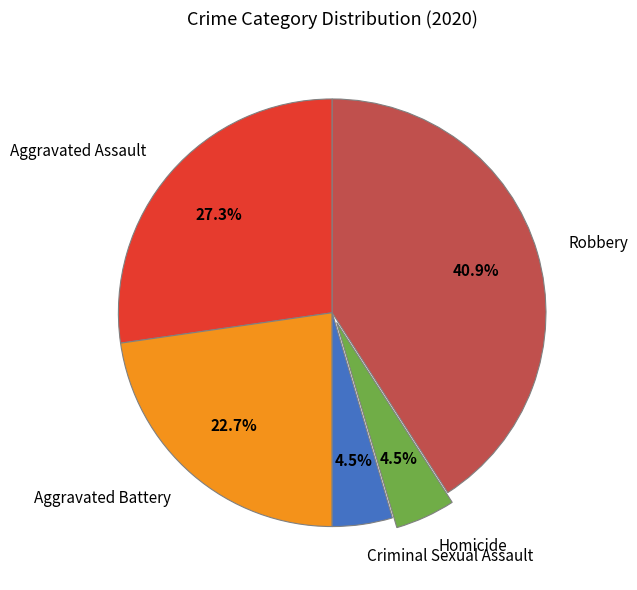

How much of the chart is everything except Robbery?

59.1%